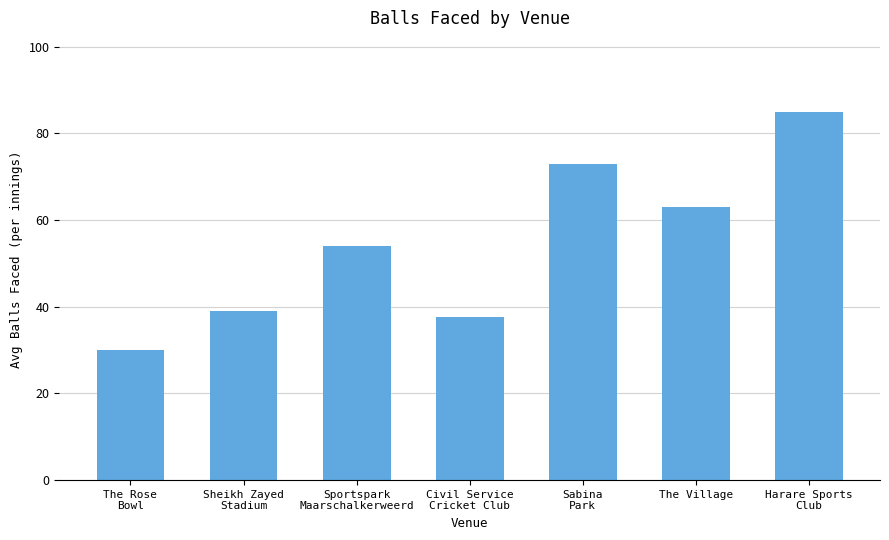

The chart shows a value of 74.9 at Sportspark
Maarschalkerweerd. True or false?

False